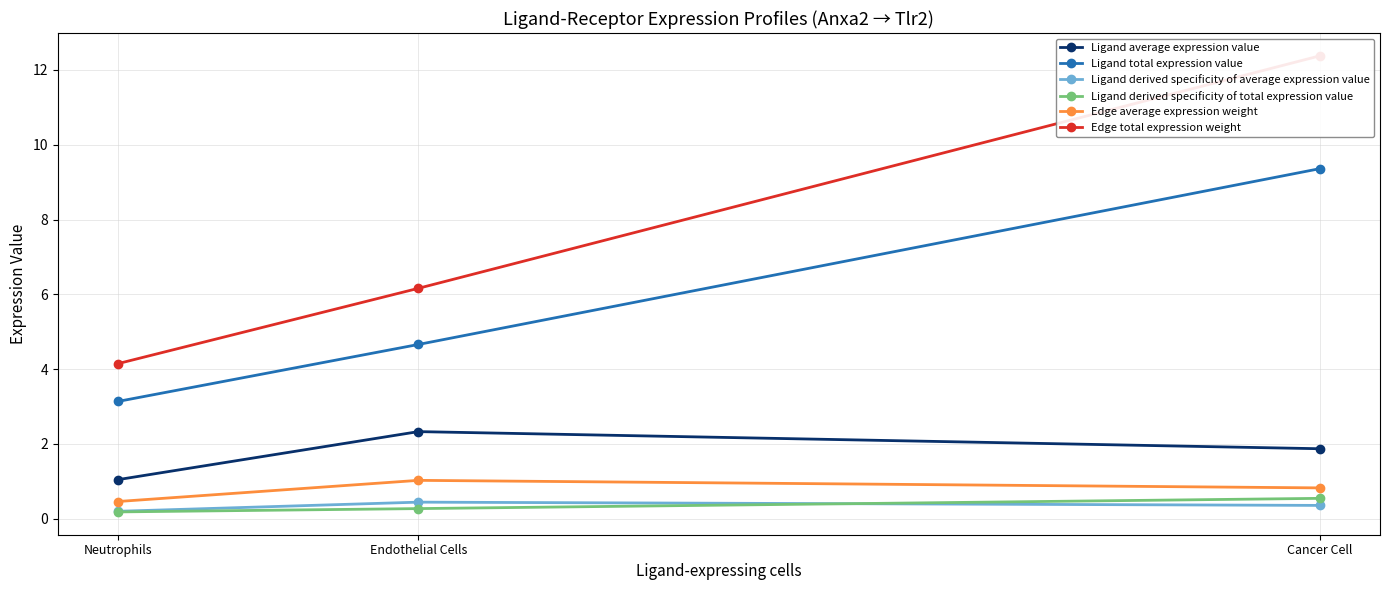

Which series has the largest total across all categories?

Edge total expression weight